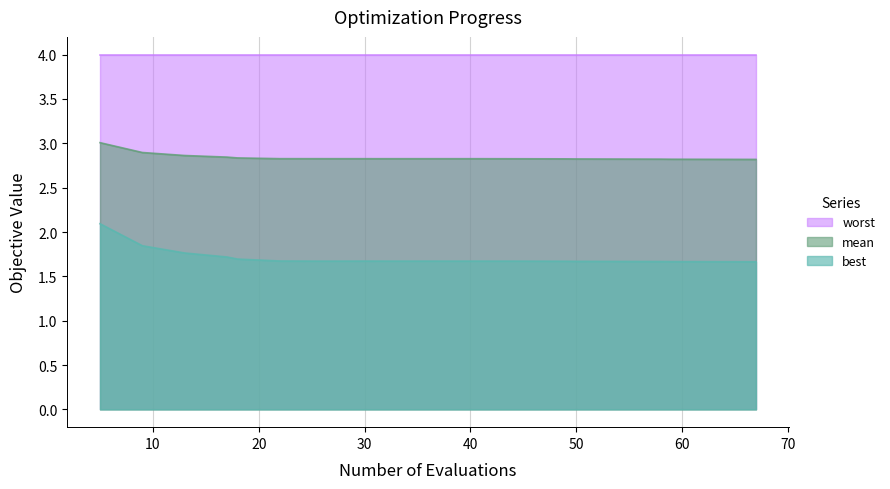

True or false: best and mean cross at least once.

False